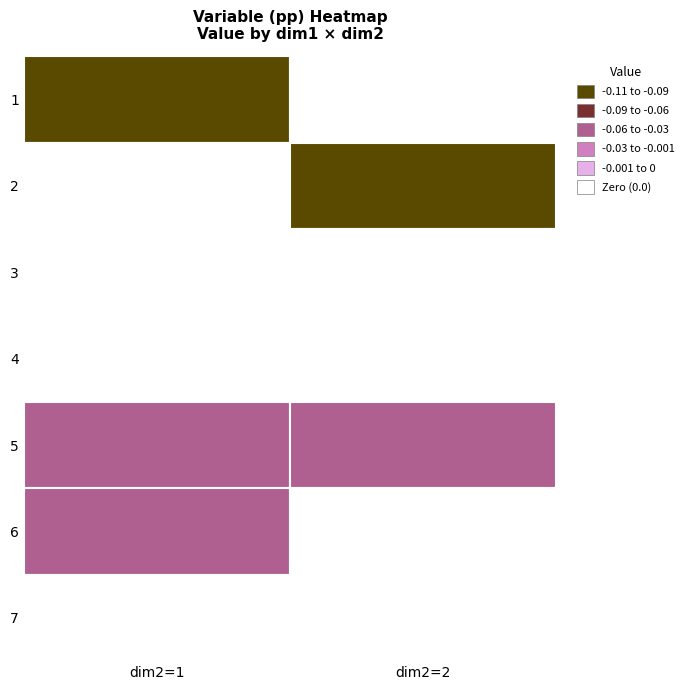

Which label corresponds to the smallest value in the chart?

1